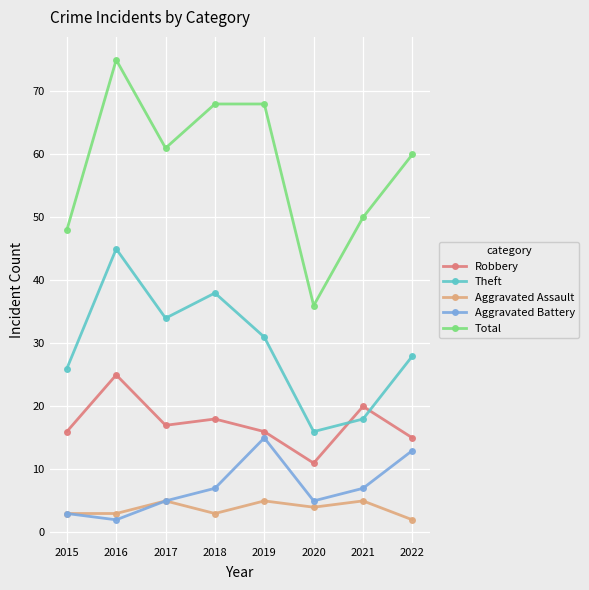

In Aggravated Battery, how many points are higher than both neighbors (excluding endpoints)?

1